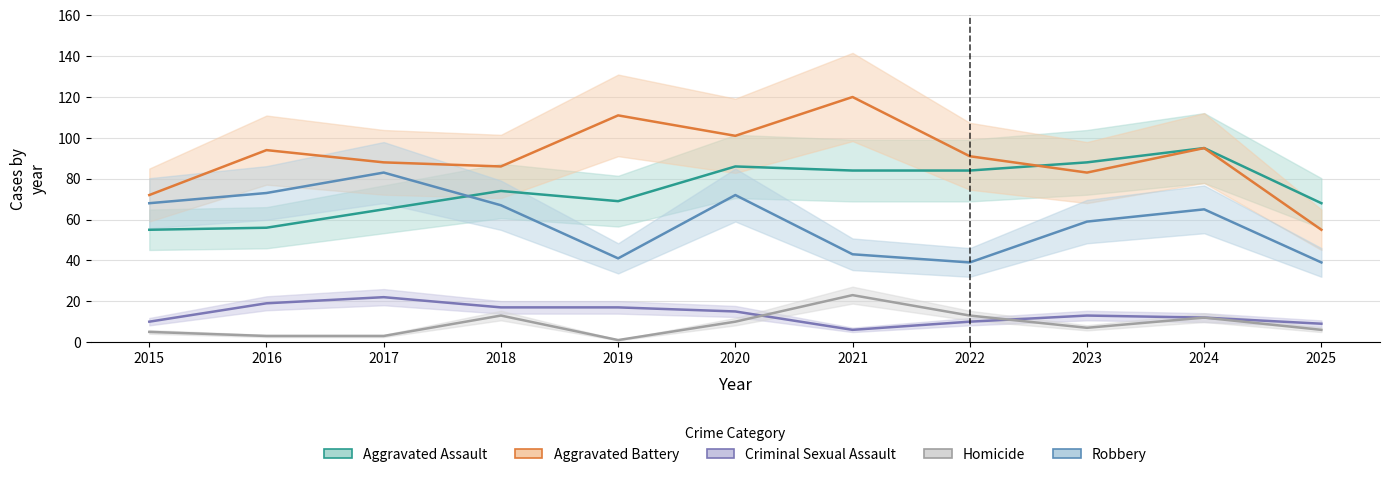

Does the chart have visible grid lines?

Yes